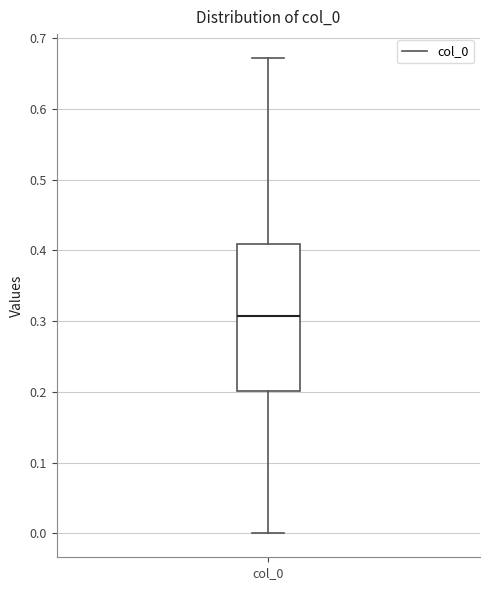

Where does the median line of the box for col_0 sit on the y-axis? The values are not printed on the chart, so give them approximately, as read against the axis.

0.31